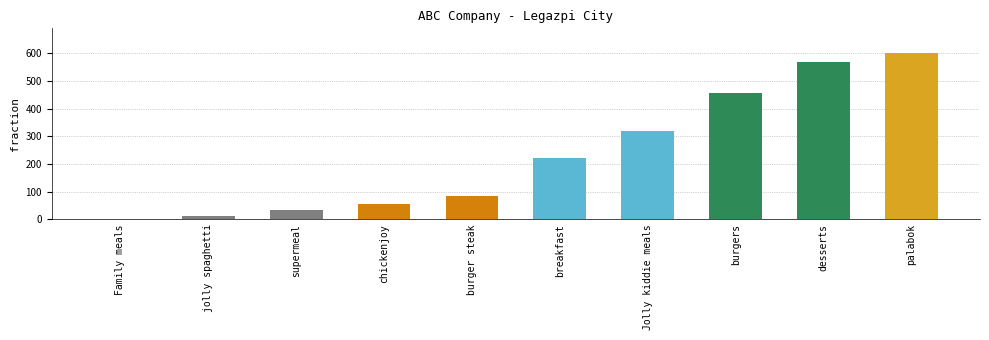

Is it true that the value at burgers is 455?

True